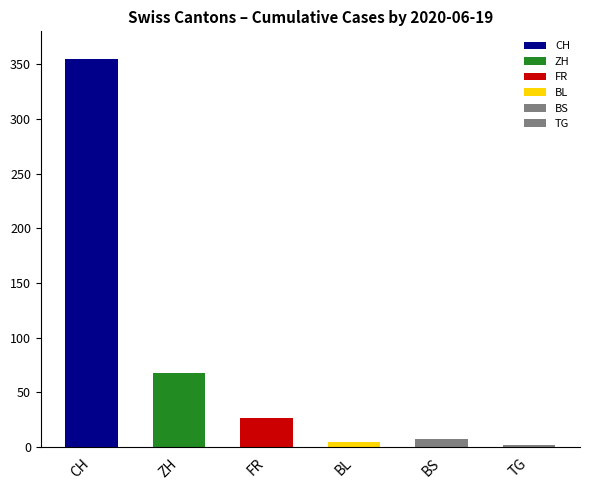

Is it true that ZH equals 8 at 2020-06-03?

False